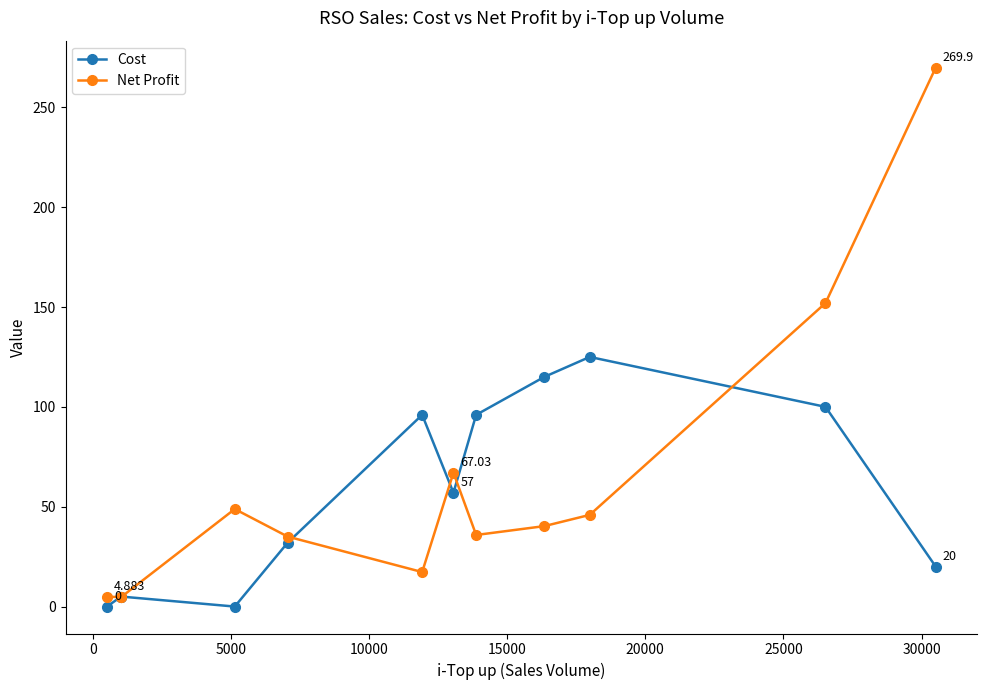

Is the value of Net Profit at 10 greater than the value of Cost at −5000?

Yes